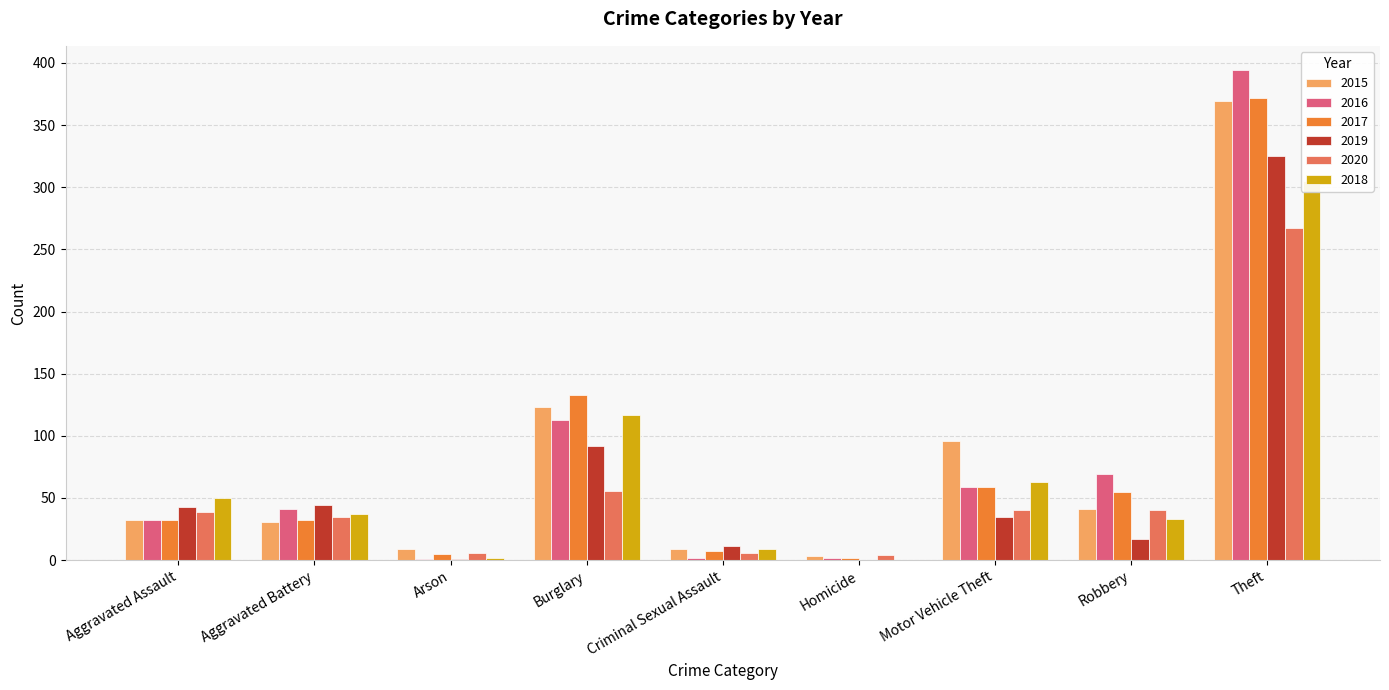

How many values in the 2019 series are below 35?

4